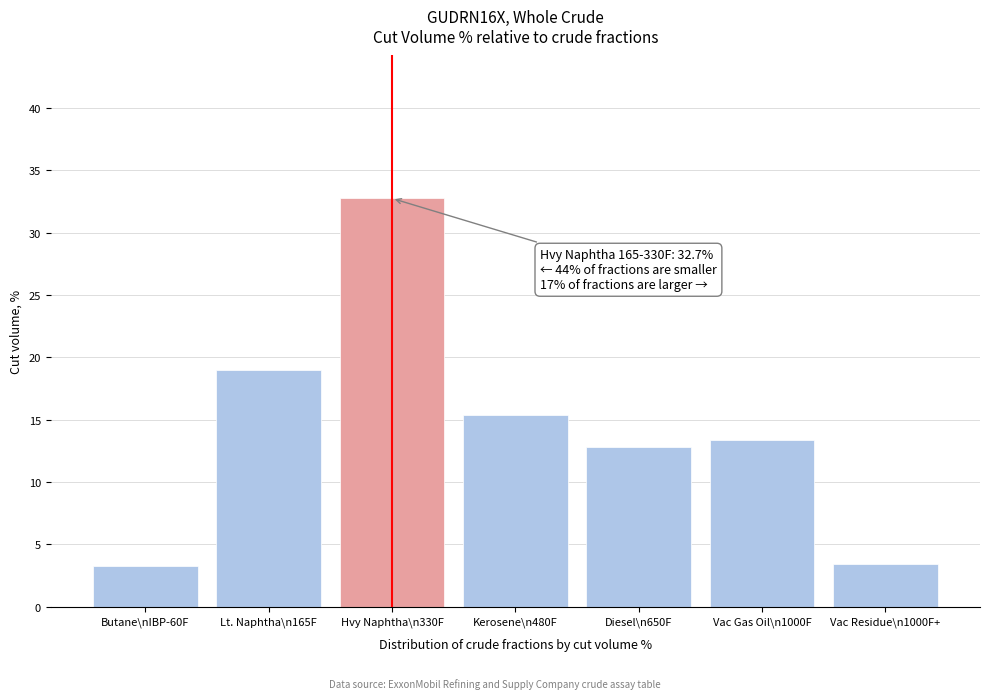

What is the minimum value shown in the chart?

3.3